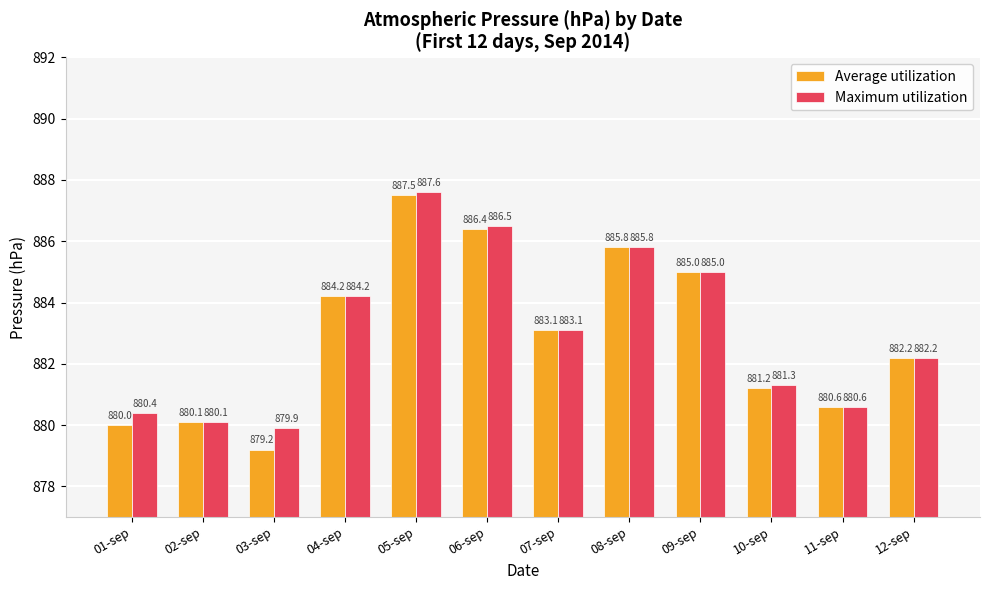

How many distinct data groups are displayed?

2